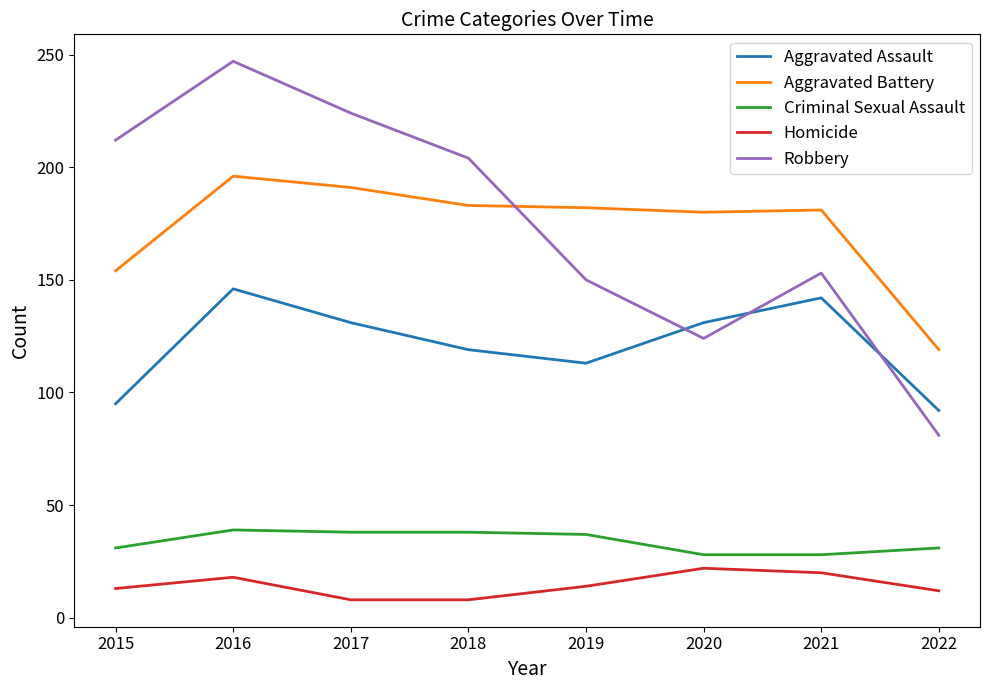

How many lines are shown in the chart?

5